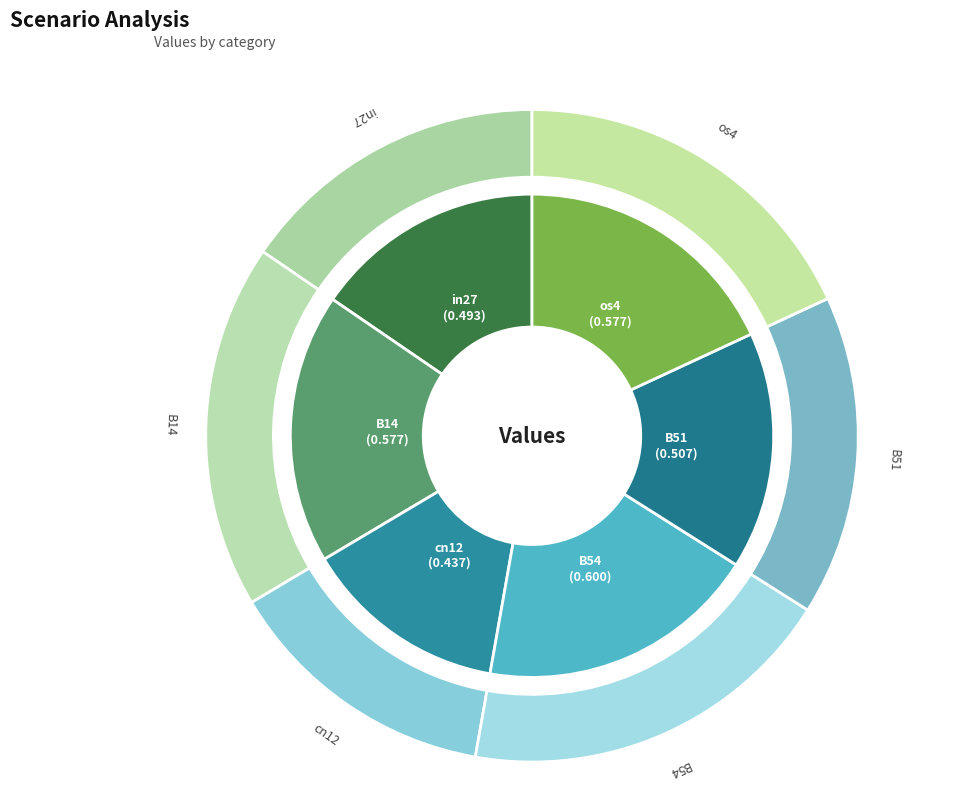

The in27 slice represents 2% of the pie. True or false?

False